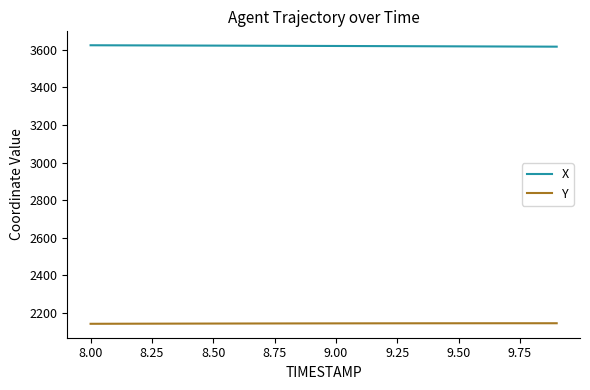

How many lines are shown in the chart?

2